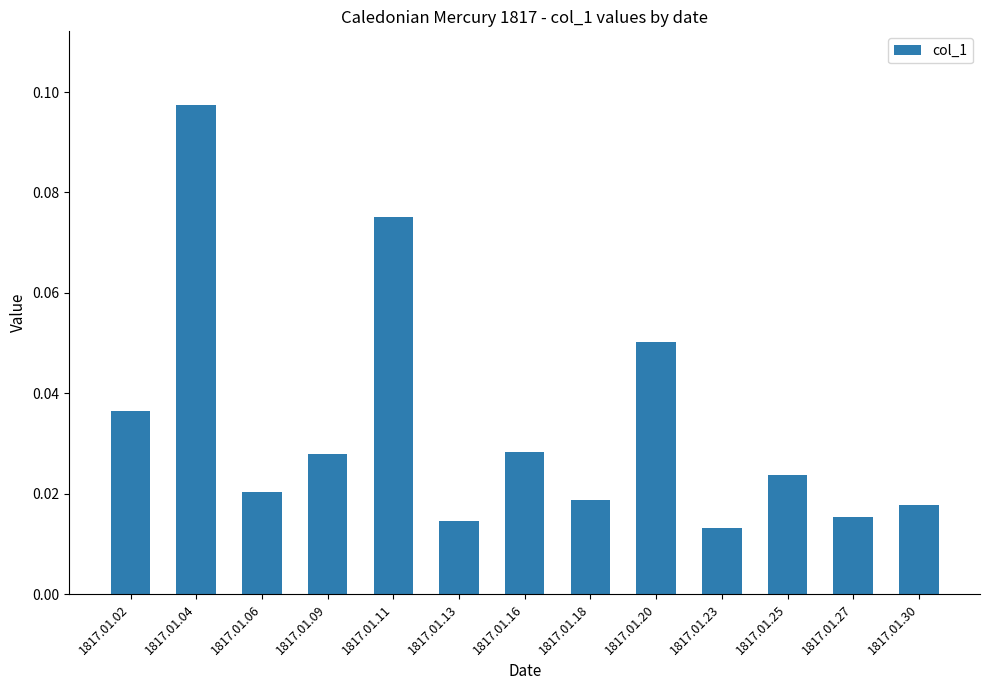

How many distinct data groups are displayed?

1